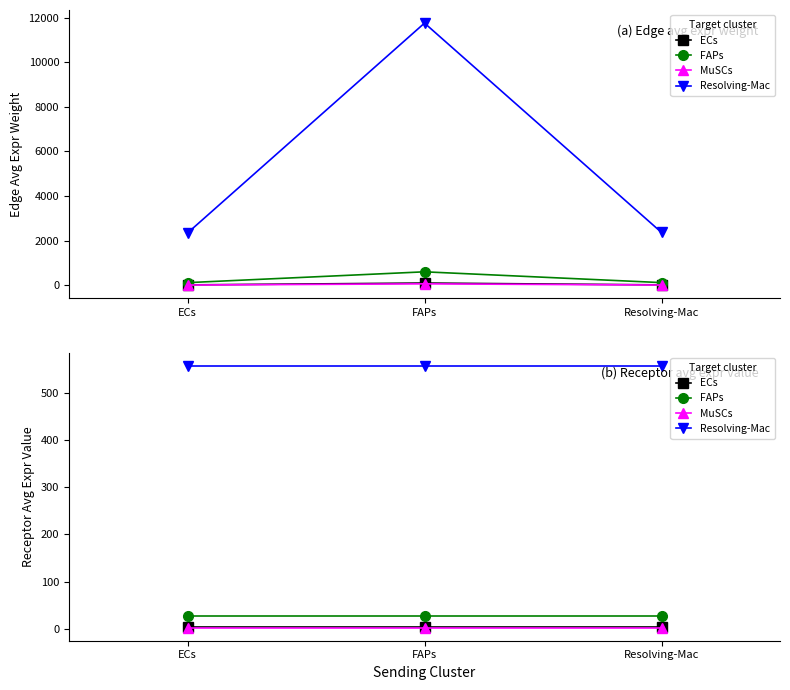

List the series in order of their peak value, highest first.

Resolving-Mac, FAPs, ECs, MuSCs